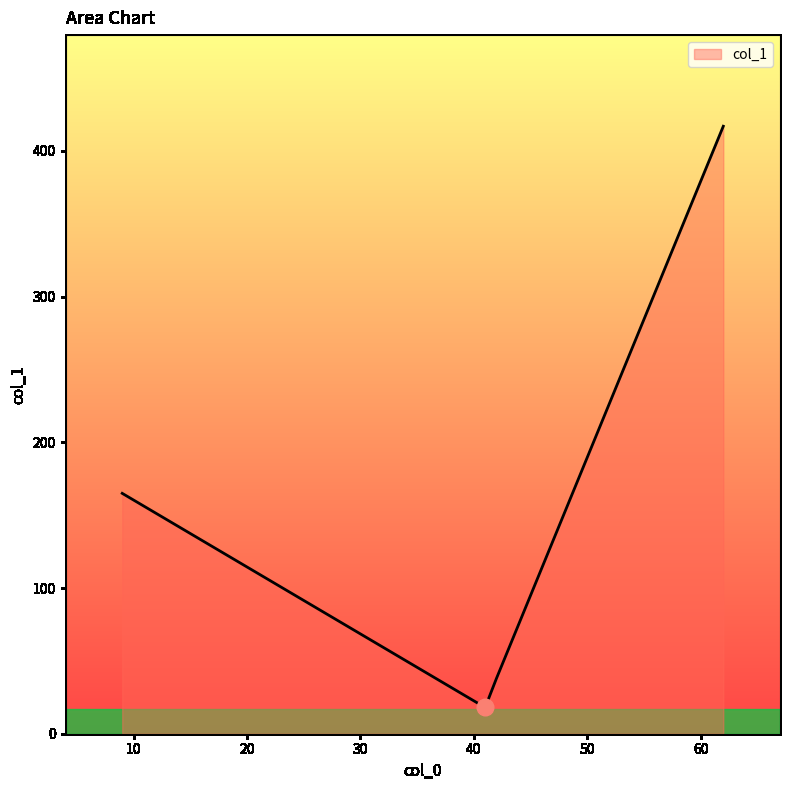

What is the difference between the maximum and minimum values?

399